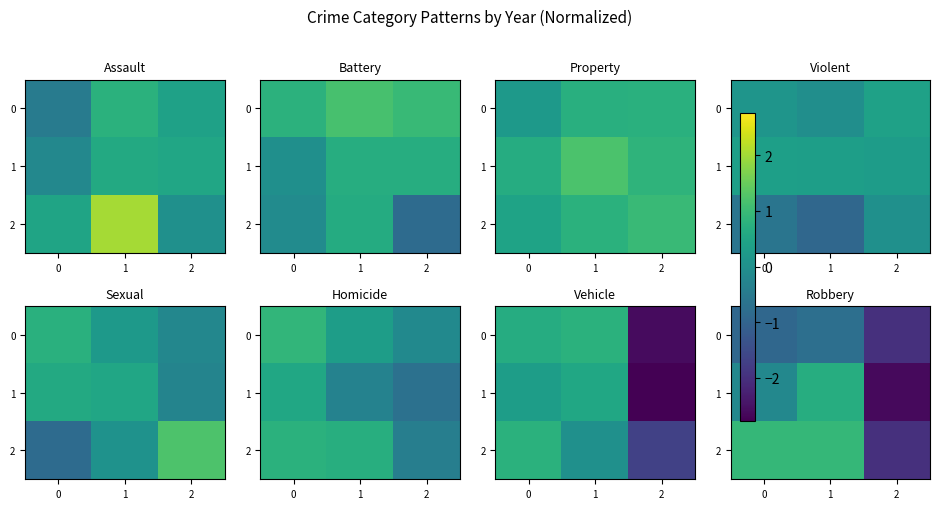

How many distinct data groups are displayed?

3